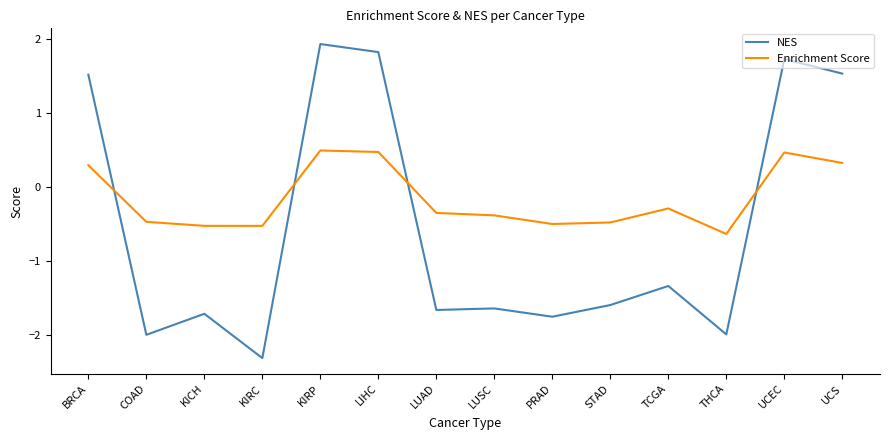

What is the smallest value displayed?

-2.3